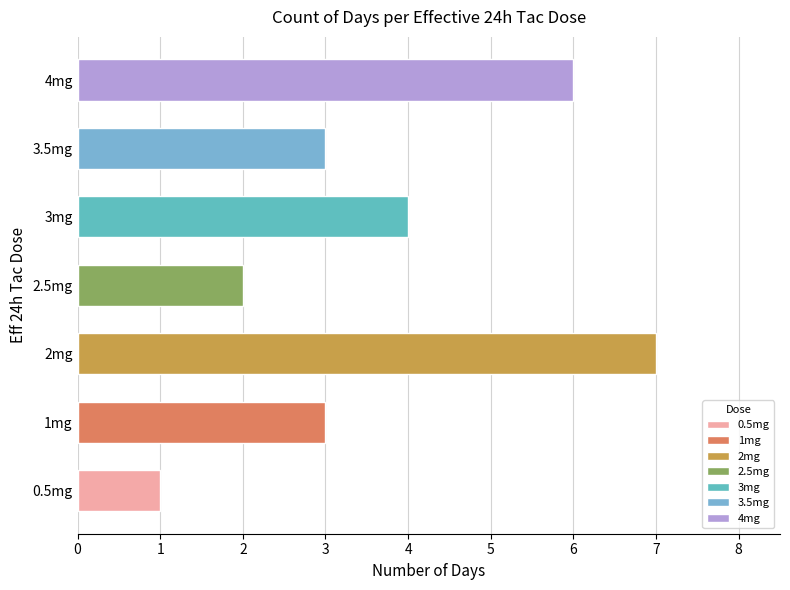

Reading bottom to top, what are all the values shown in this chart?

1	3	7	2	4	3	6